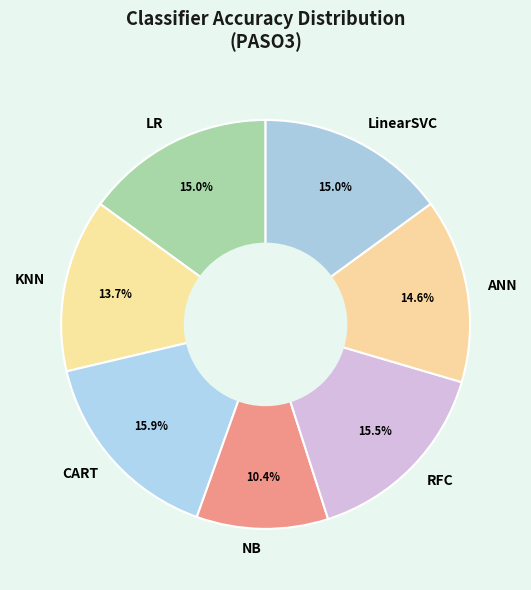

To the nearest percent, what percentage of the pie is NB?

10%